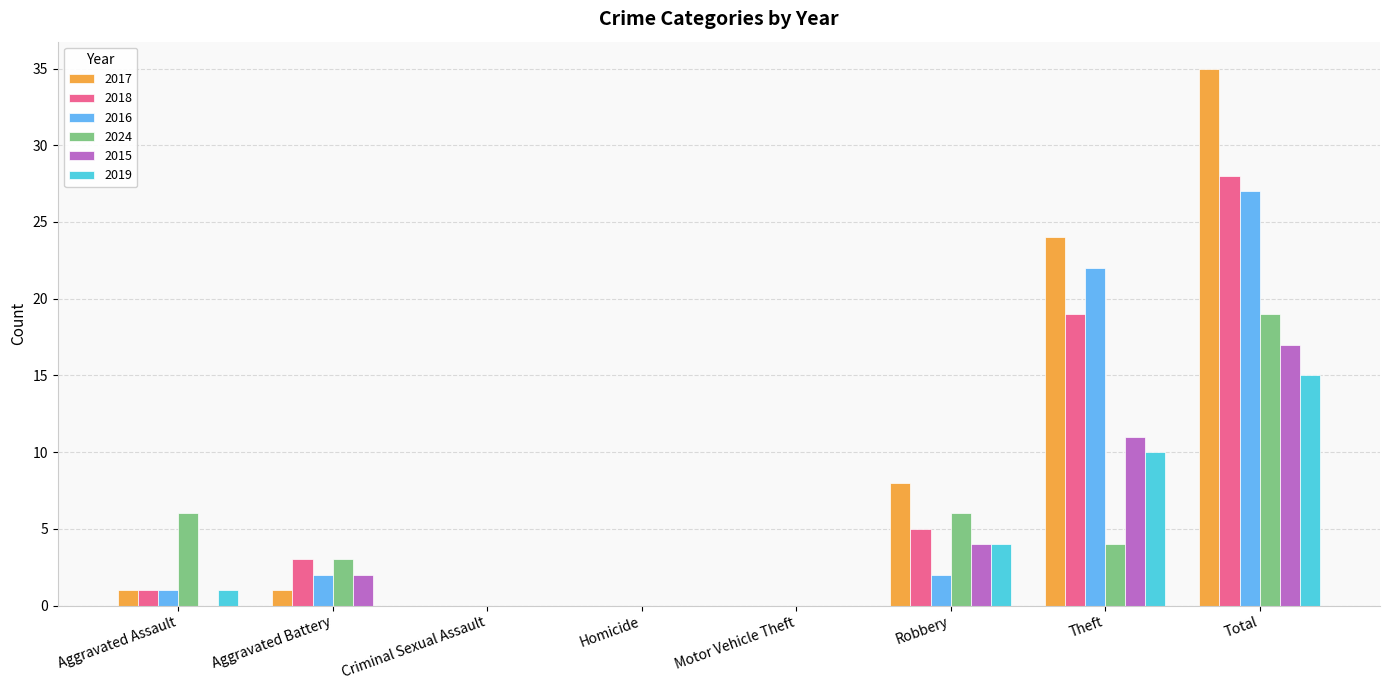

The 2018 series shows 1 at Aggravated Assault. True or false?

True